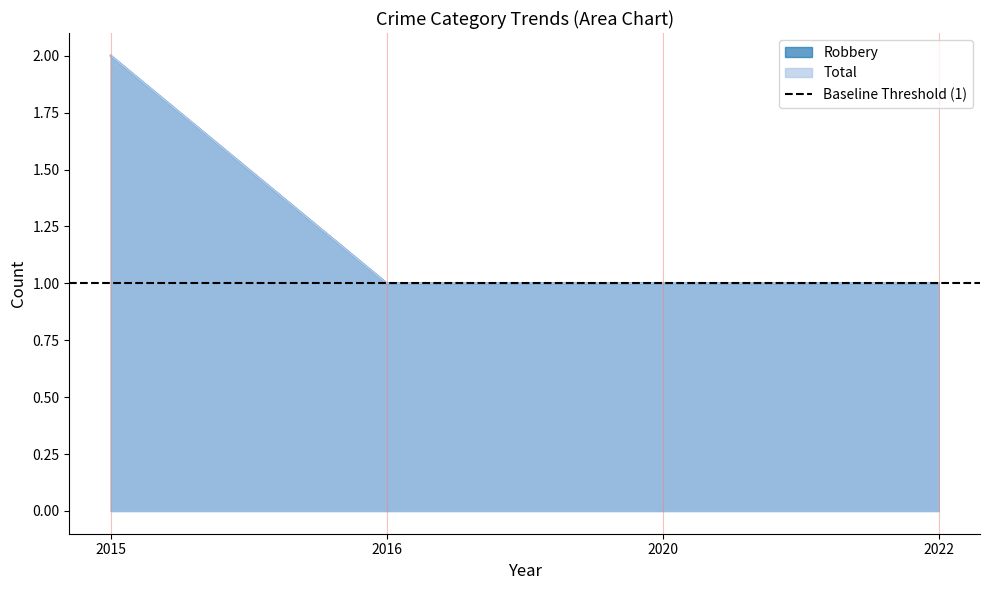

What is the average value of the Robbery series?

1